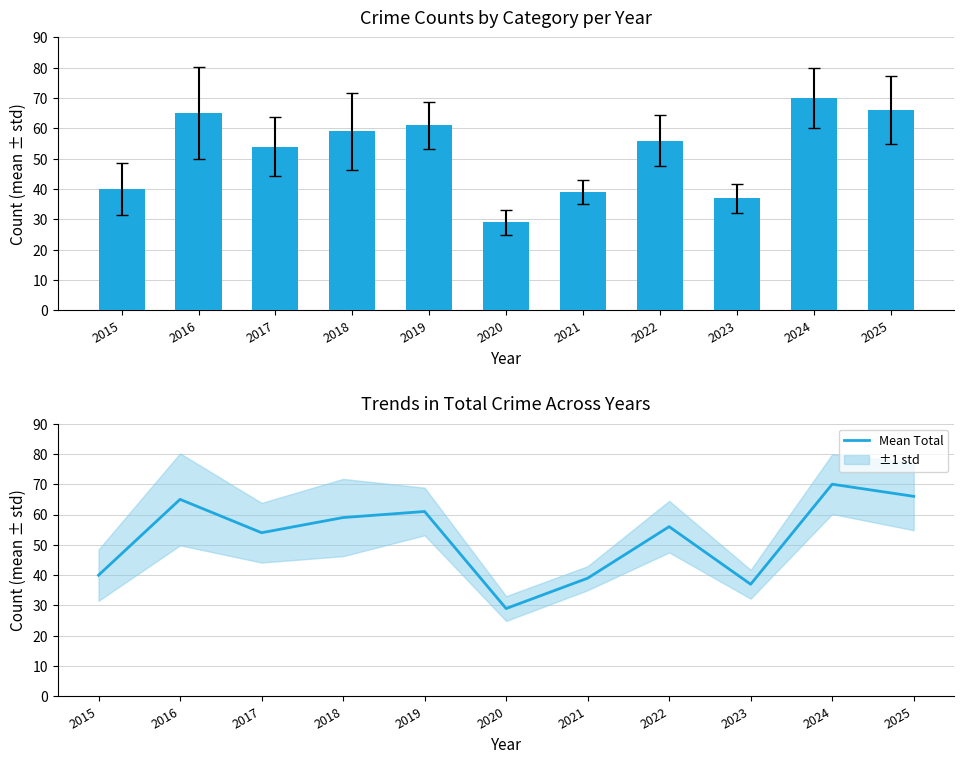

What is the difference between the second highest and minimum values in the Total series?

37